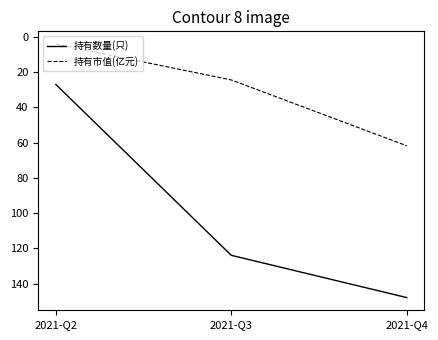

Reading right to left, extract all data points from this chart.

持有数量(只): 148.0	124.0	27.0
持有市值(亿元): 61.8	24.5	4.1